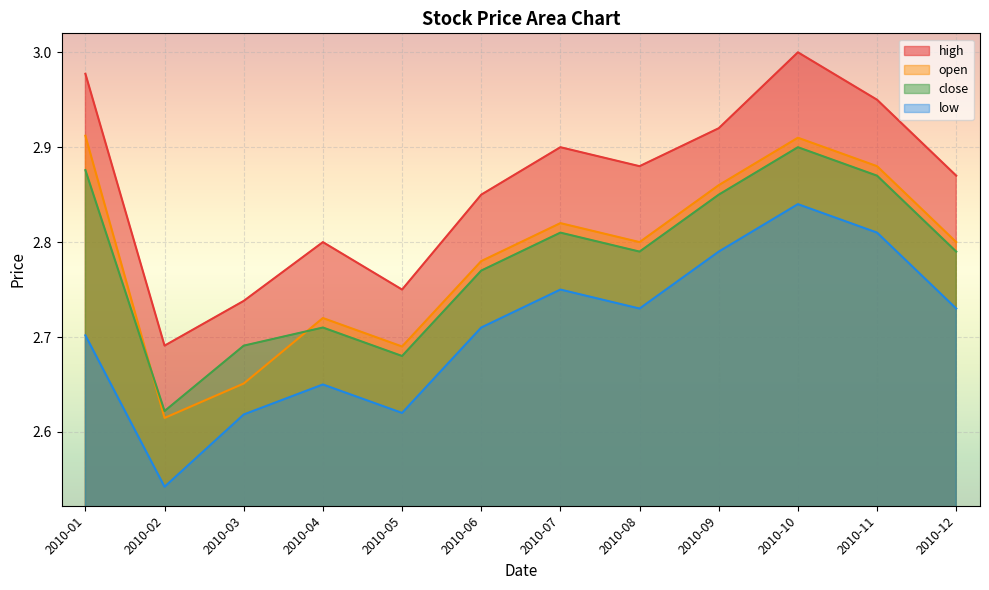

Reading left to right, list all the values displayed in this chart.

high: 2010-01=3.0	2010-02=2.7	2010-03=2.7	2010-04=2.8	2010-05=2.8	2010-06=2.9	2010-07=2.9	2010-08=2.9	2010-09=2.9	2010-10=3.0	2010-11=3.0	2010-12=2.9
open: 2010-01=2.9	2010-02=2.6	2010-03=2.7	2010-04=2.7	2010-05=2.7	2010-06=2.8	2010-07=2.8	2010-08=2.8	2010-09=2.9	2010-10=2.9	2010-11=2.9	2010-12=2.8
close: 2010-01=2.9	2010-02=2.6	2010-03=2.7	2010-04=2.7	2010-05=2.7	2010-06=2.8	2010-07=2.8	2010-08=2.8	2010-09=2.9	2010-10=2.9	2010-11=2.9	2010-12=2.8
low: 2010-01=2.7	2010-02=2.5	2010-03=2.6	2010-04=2.6	2010-05=2.6	2010-06=2.7	2010-07=2.8	2010-08=2.7	2010-09=2.8	2010-10=2.8	2010-11=2.8	2010-12=2.7